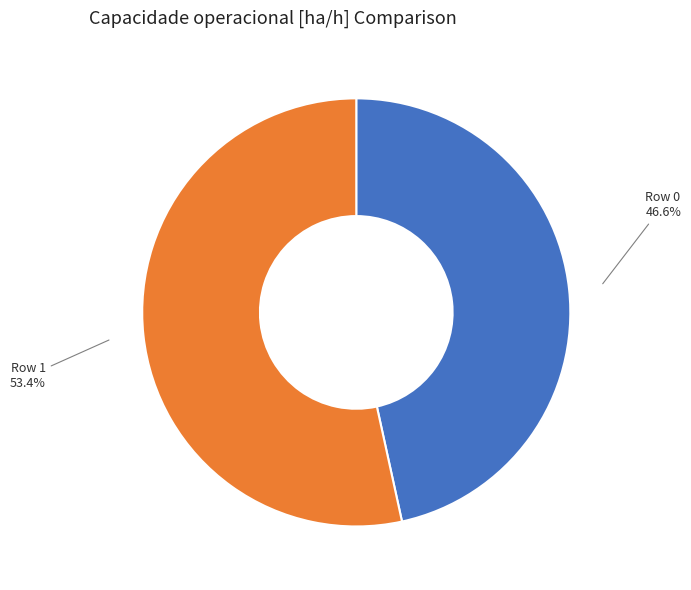

To the nearest percent, what is the combined percentage of Row 0 and Row 1?

100%